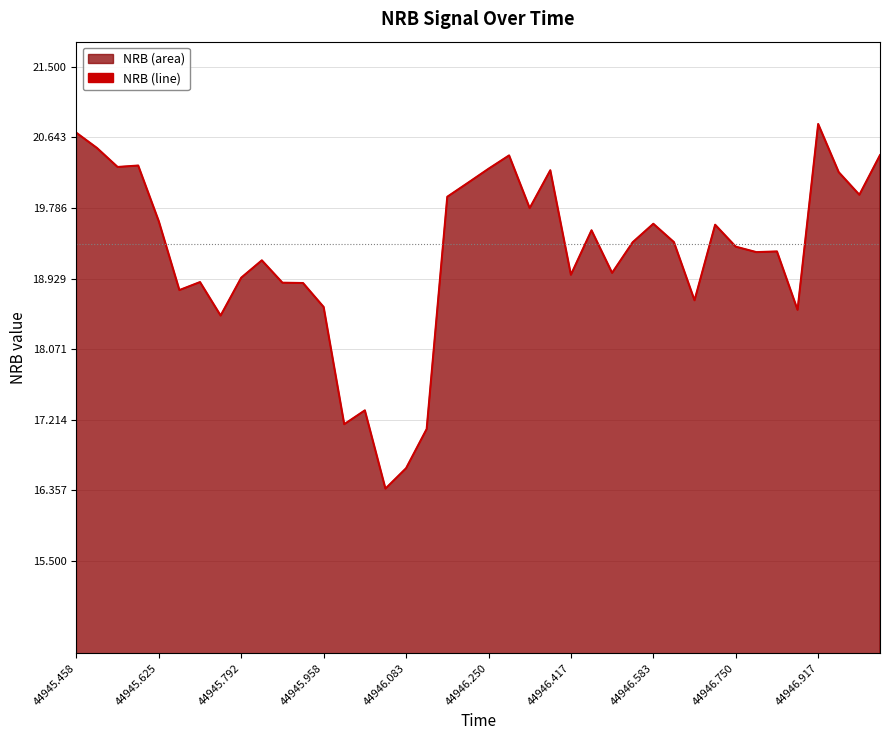

Does the chart display data point markers on the line(s)?

No